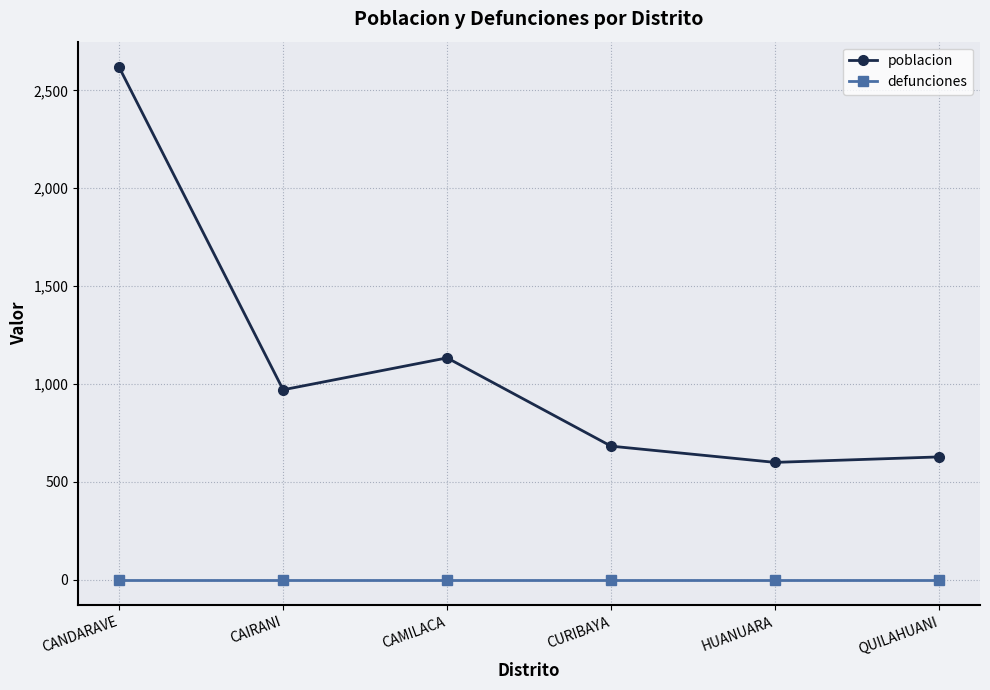

What is the value of the poblacion point at the 4th from the left?

682